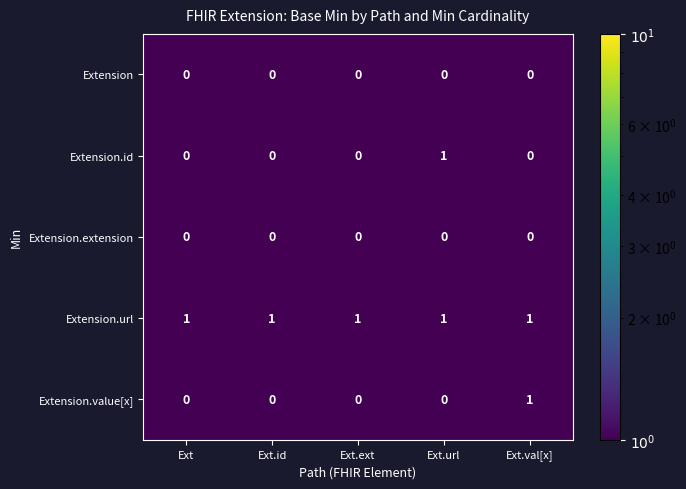

Between Ext and Ext.val[x], which series saw the biggest shift?

Extension.value[x]